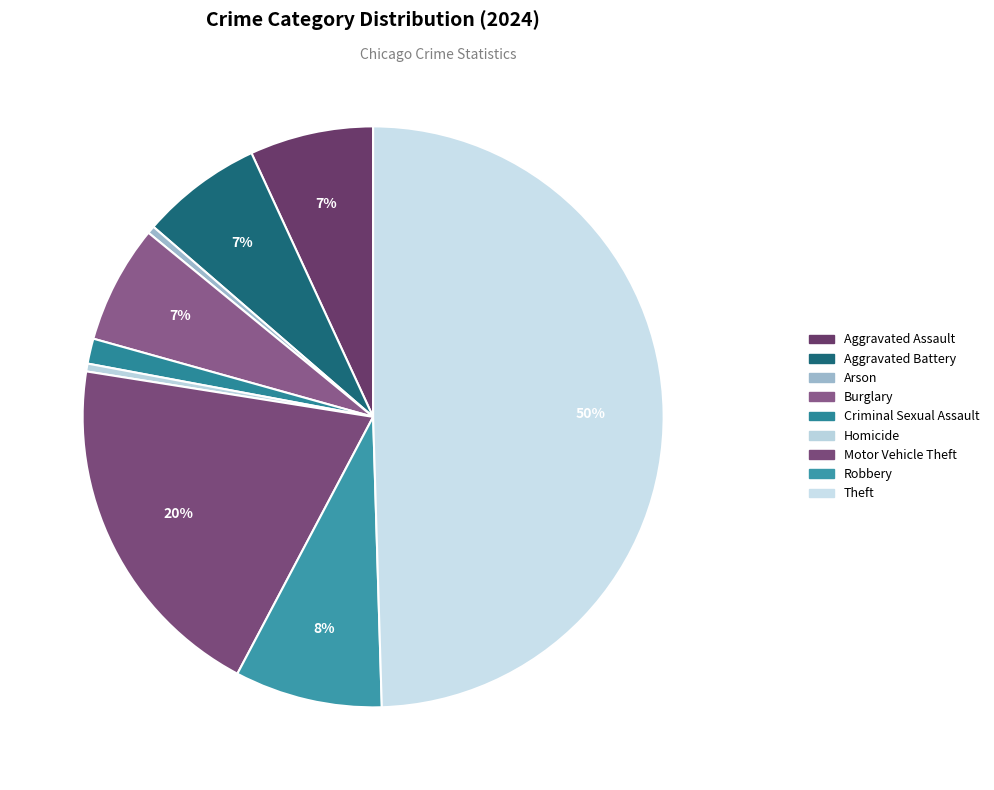

The Robbery slice represents 8% of the pie. True or false?

True